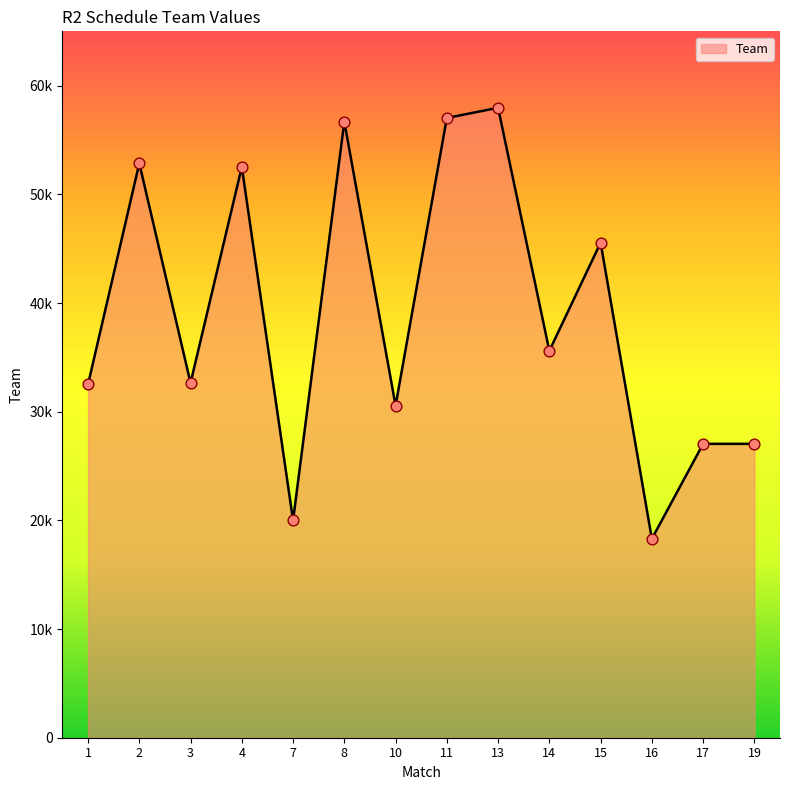

Is this an area chart (filled region under the line)?

Yes